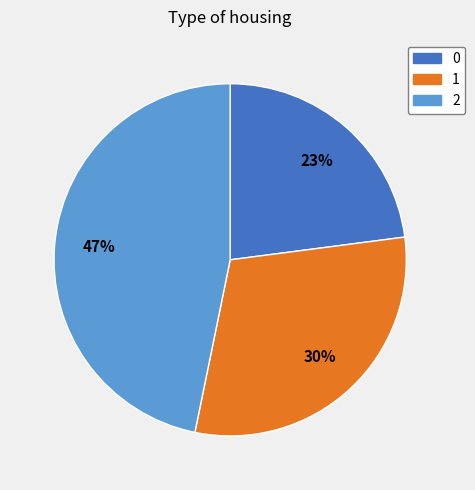

What is the largest slice in the pie chart?

2